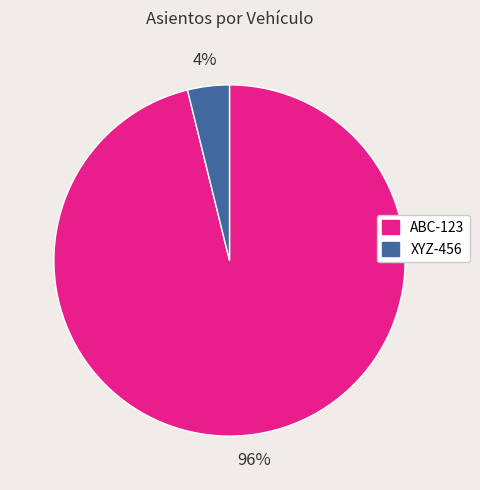

True or false: ABC-123 accounts for 96% of the total.

True